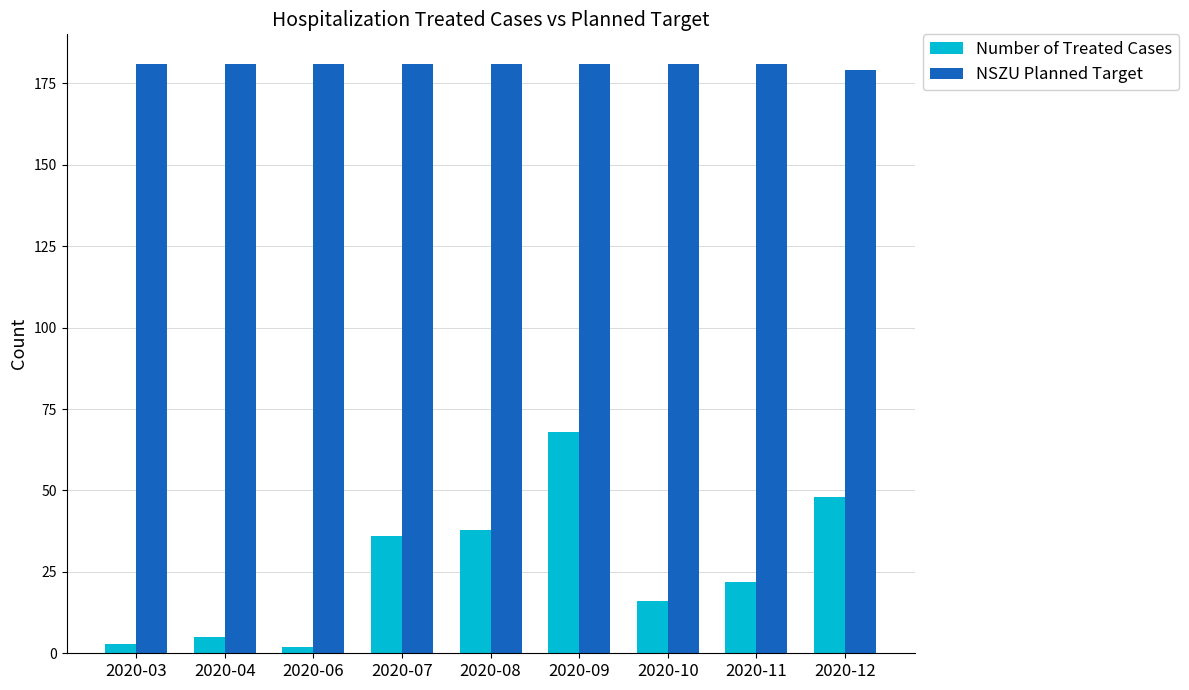

What is the greatest value displayed?

181